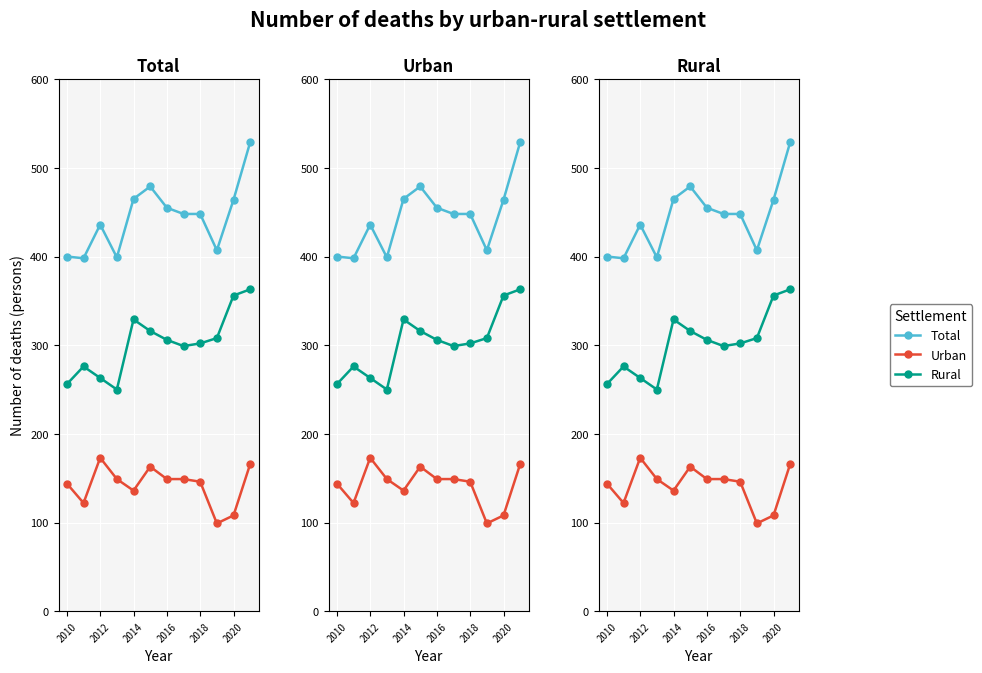

Is the value of Rural at 6 greater than the value of Urban at 11?

Yes